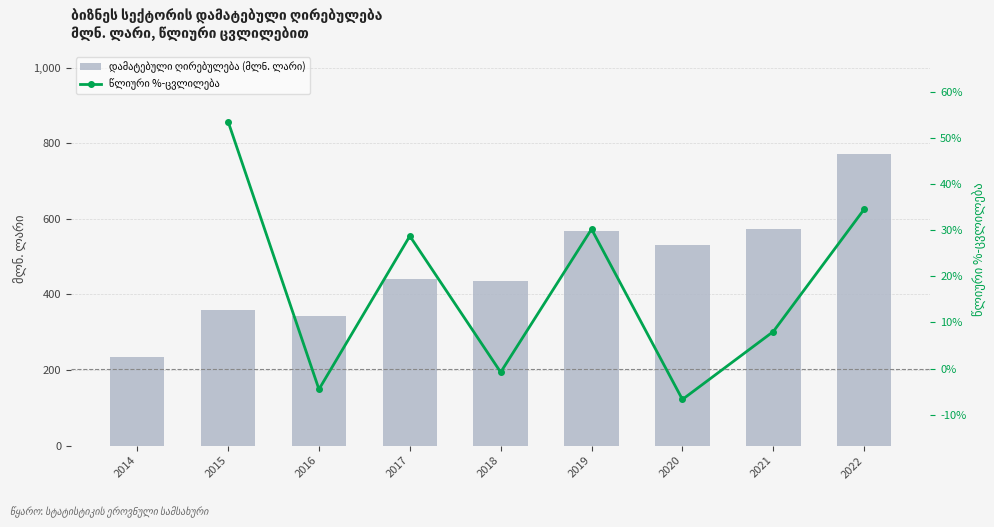

What is the difference between the second highest and second lowest values?

231.1